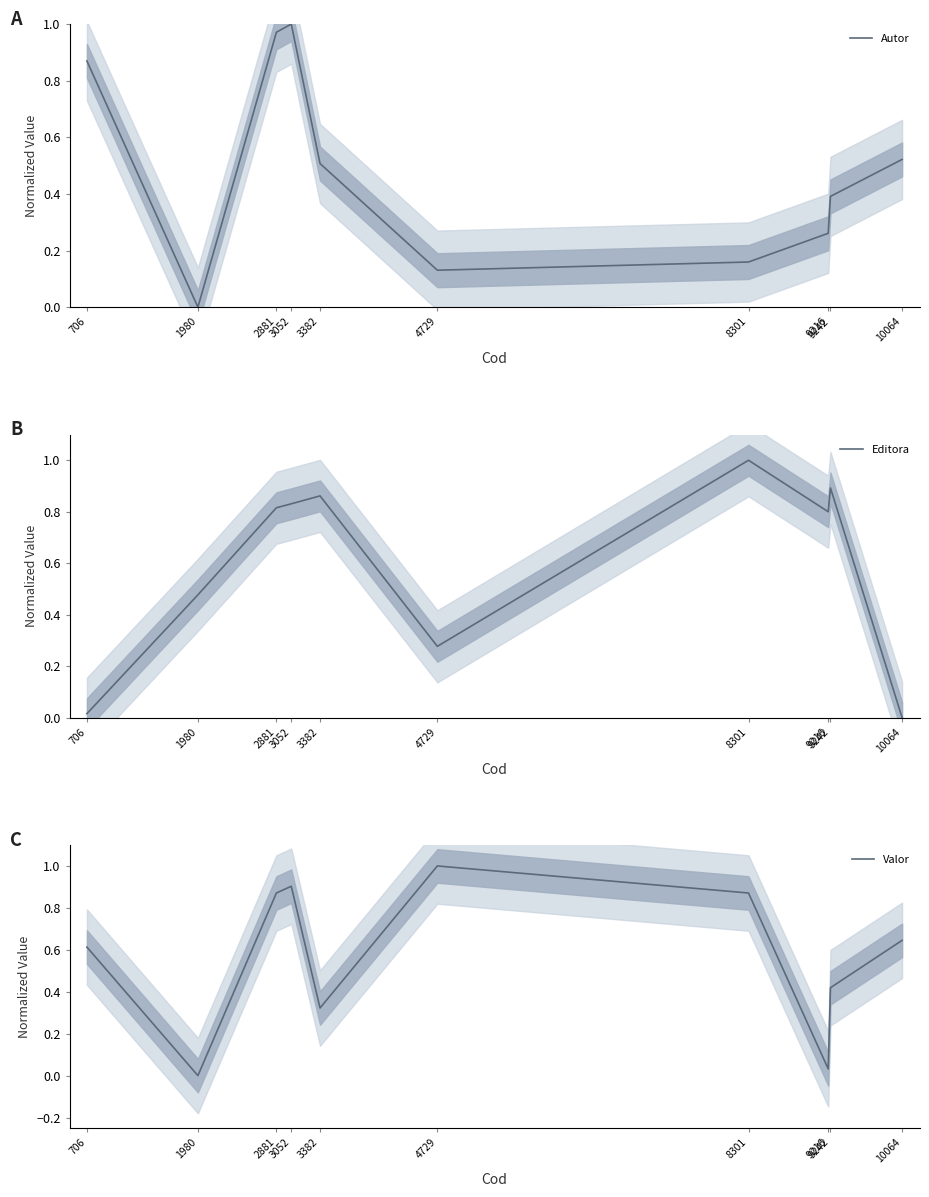

Which series has the widest spread of values?

Autor